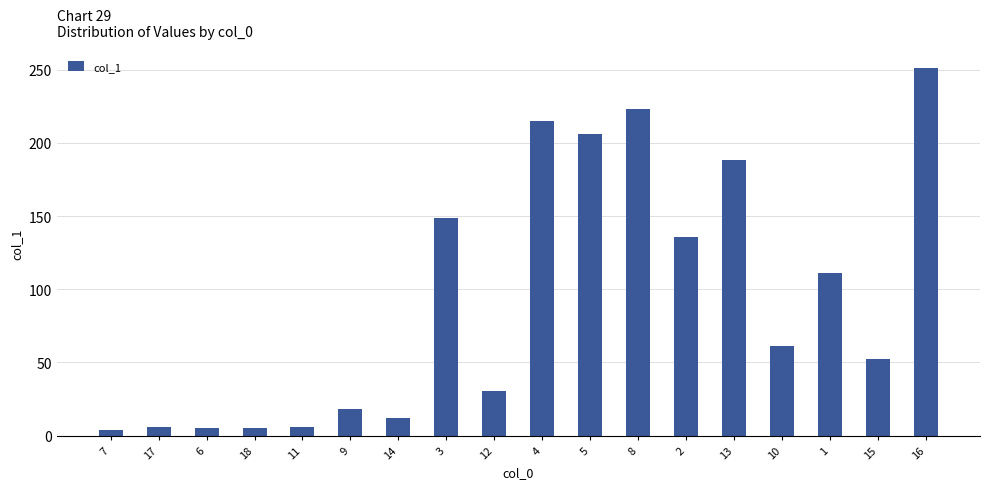

What is the difference between the maximum and second lowest values?

245.9